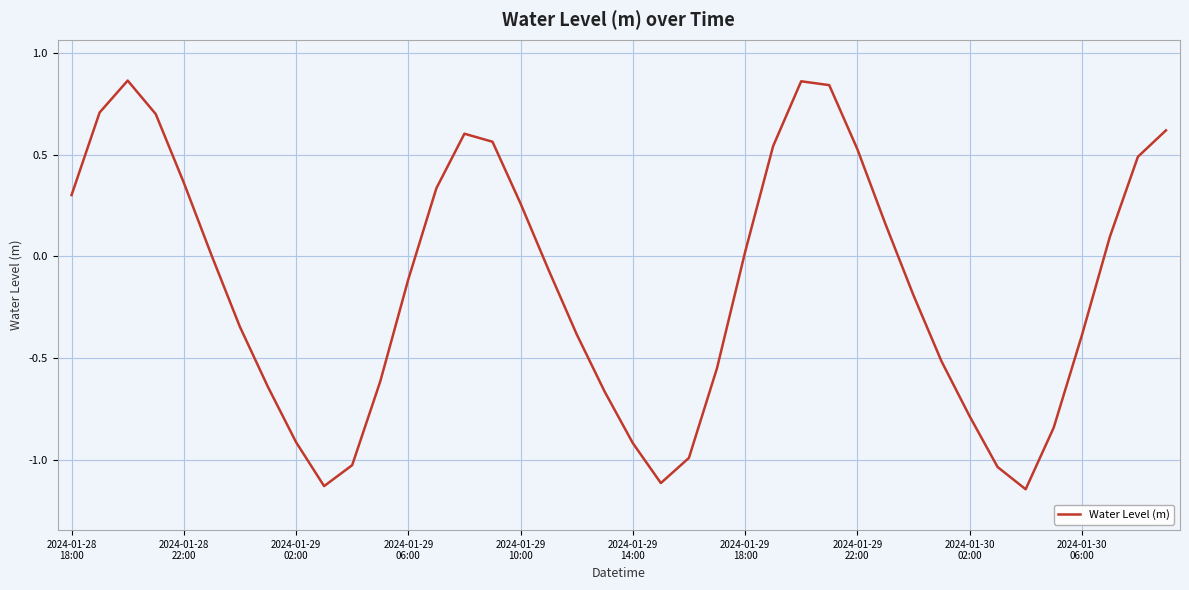

What is the difference between the maximum and minimum values?

2.0